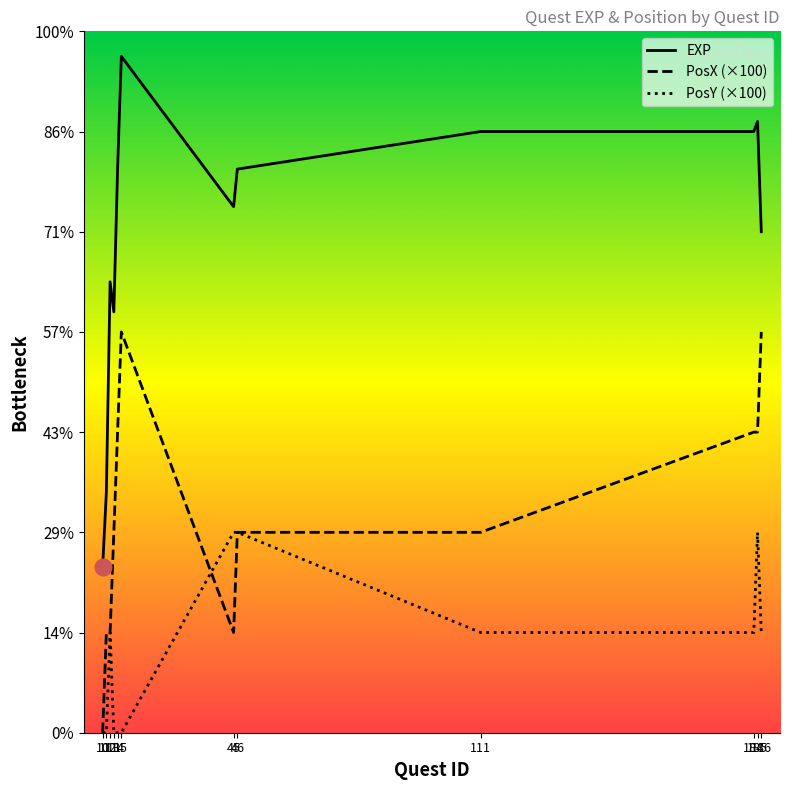

The EXP series shows 30500 at 185. True or false?

True